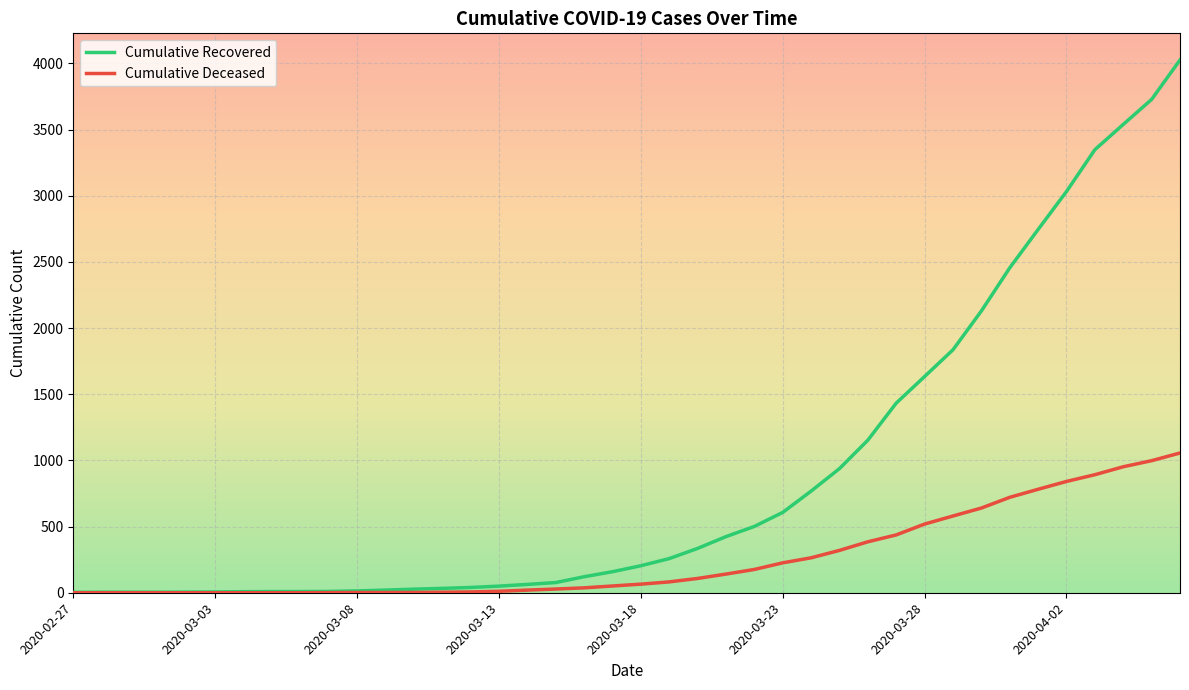

What is the greatest value displayed?

4026